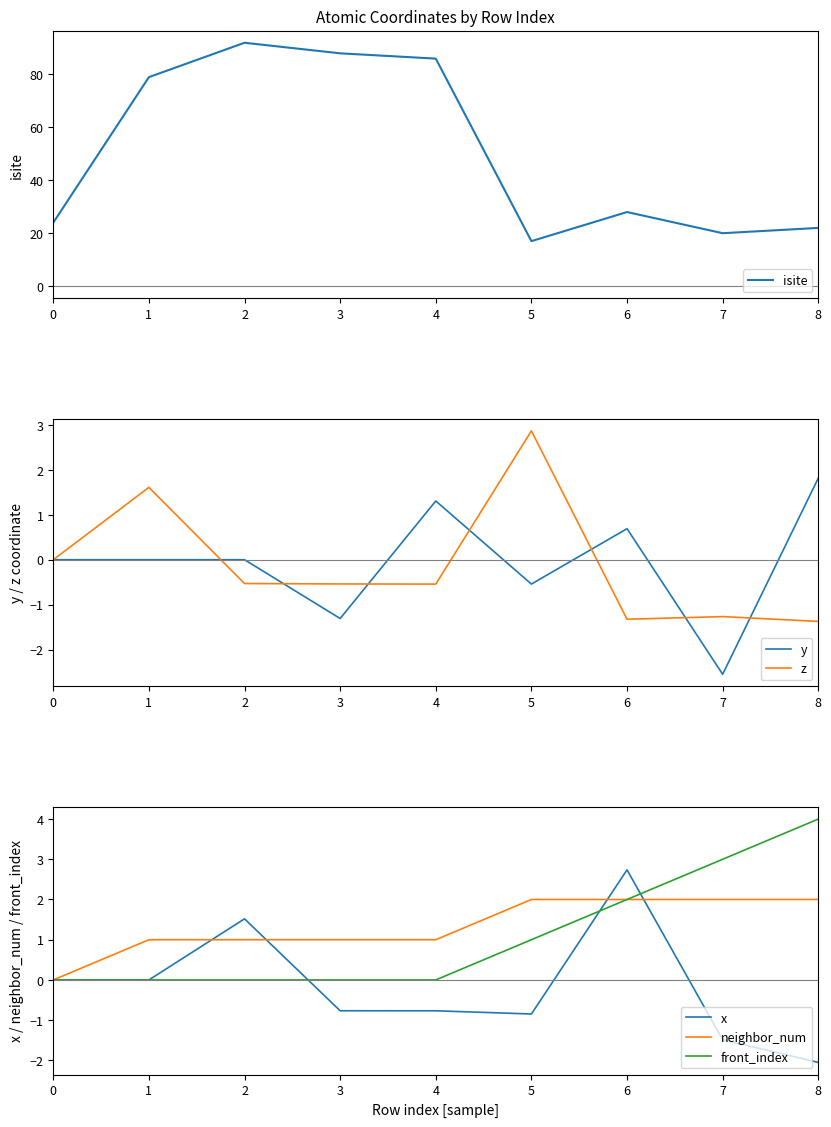

Between which two adjacent categories do y and x first intersect?

3 and 4